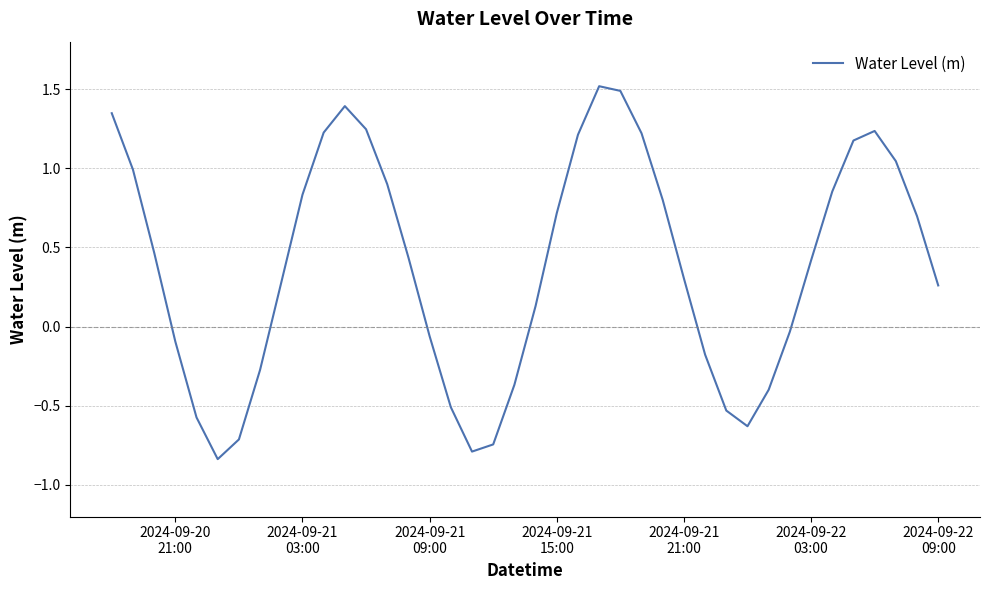

What is the difference between the second highest and second lowest values?

2.3